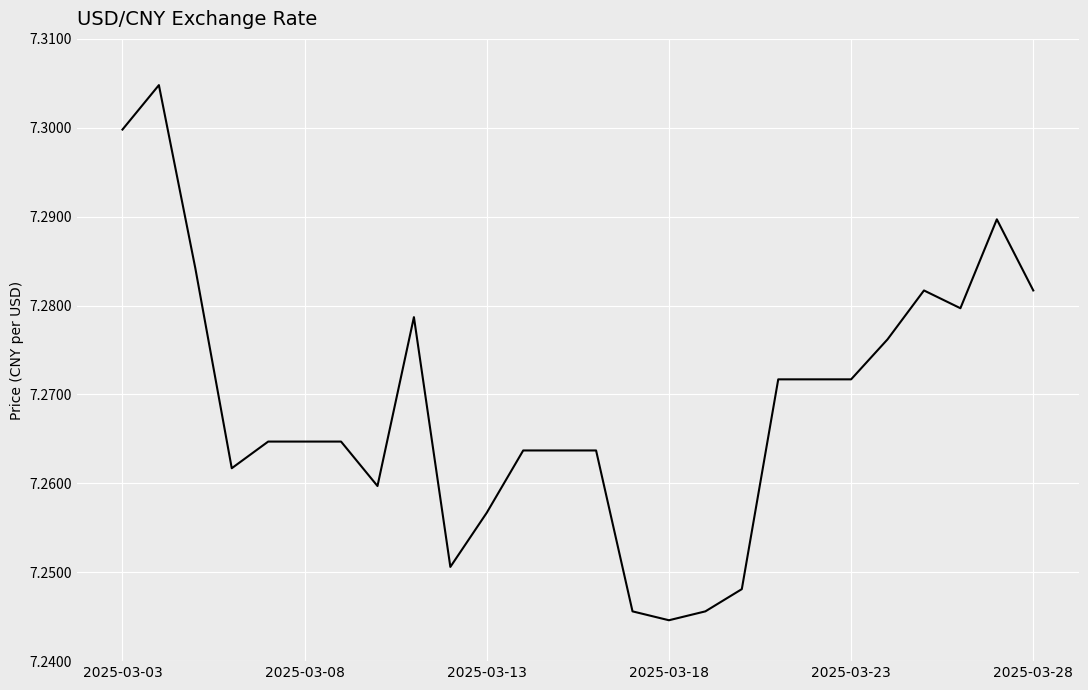

Where is the data nearest to the value 7?

2025-03-18